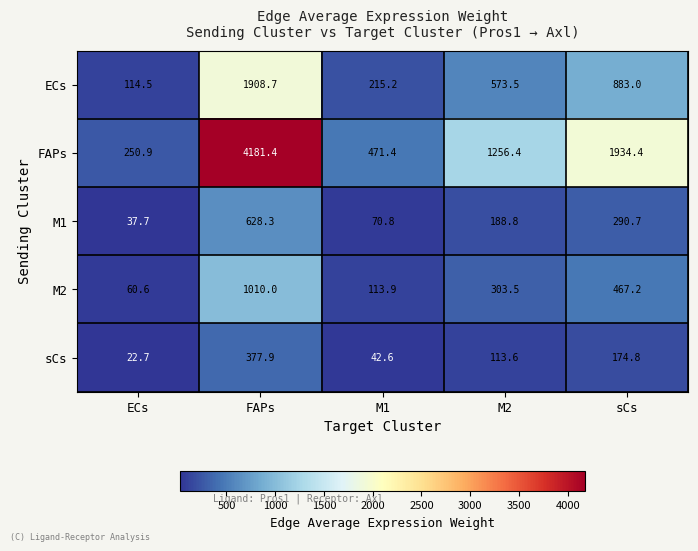

Rank the categories by M2 value from highest to lowest.

FAPs, sCs, M2, M1, ECs